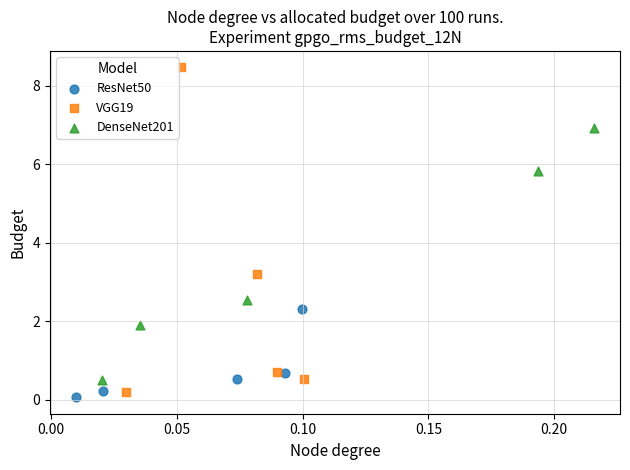

Which series contains the highest Y value?

VGG19